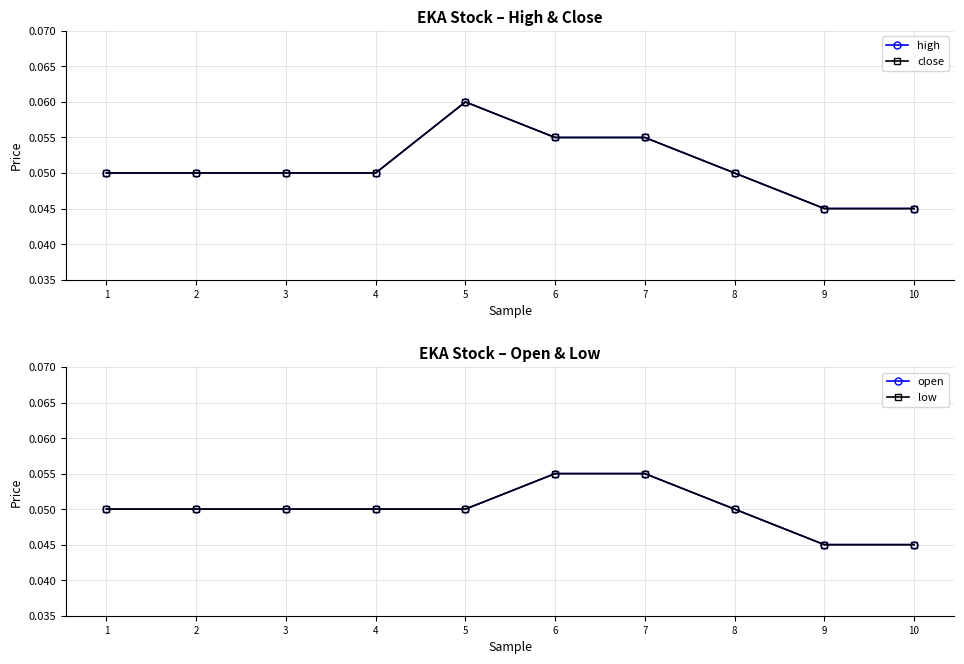

True or false: high has a value of 0.0 at 9.

True